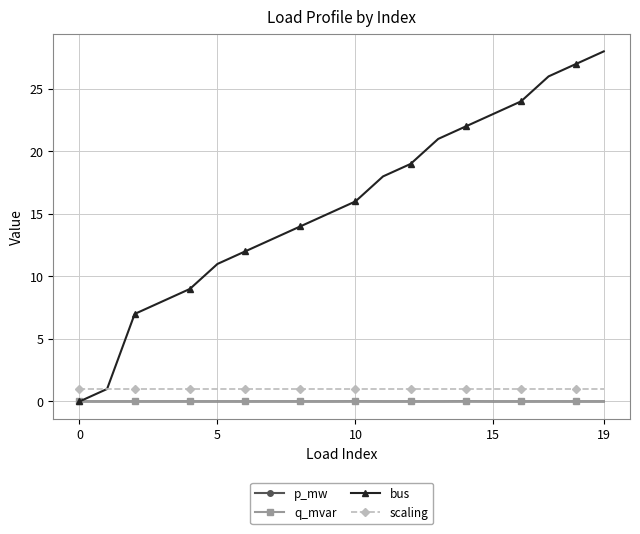

What is the value of the scaling point at the 14th from the left?

1.0